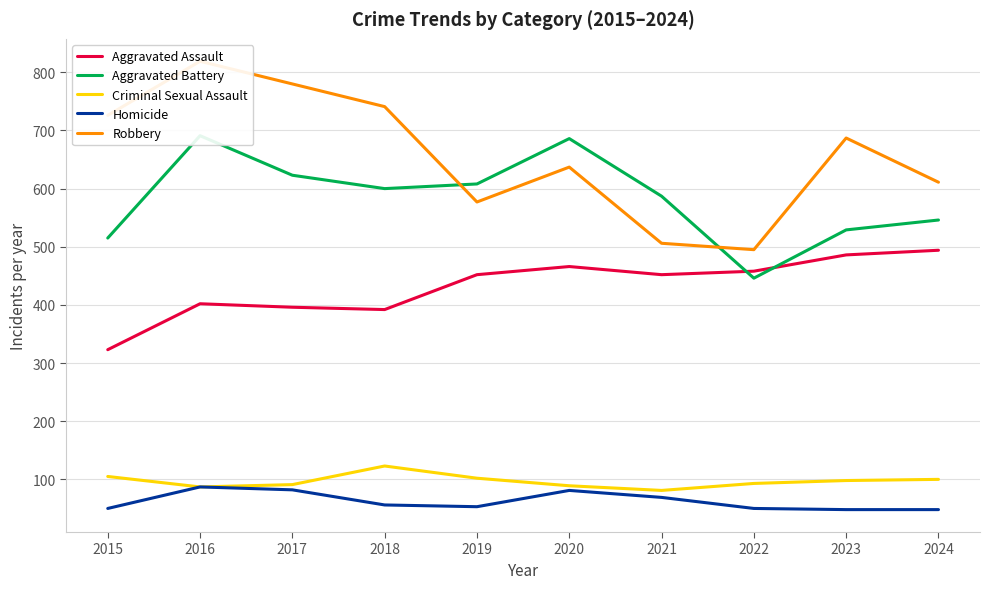

Which series has the largest total across all categories?

Robbery